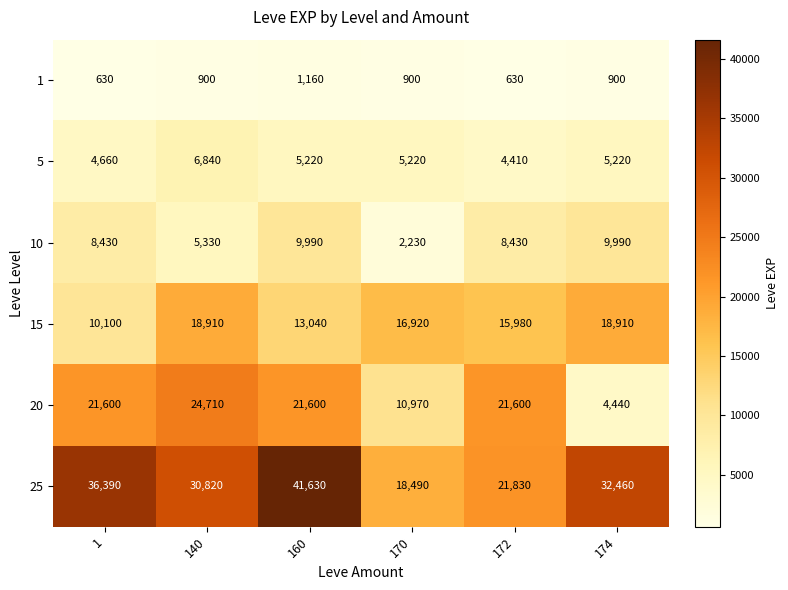

True or false: 5 has a value of 7504 at 170.

False